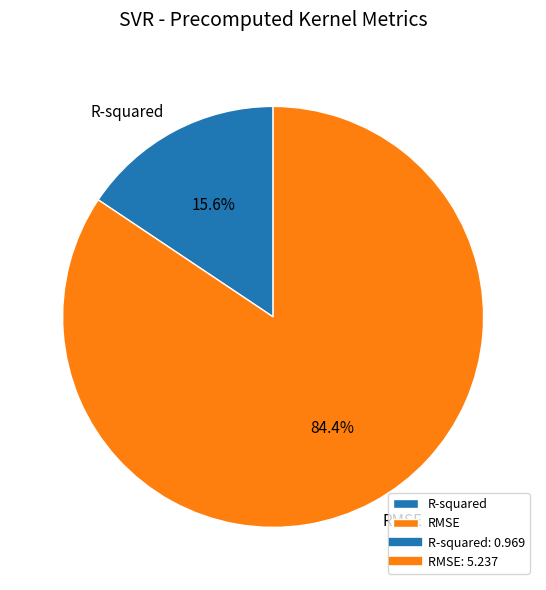

To the nearest percent, what is the average slice percentage?

50%